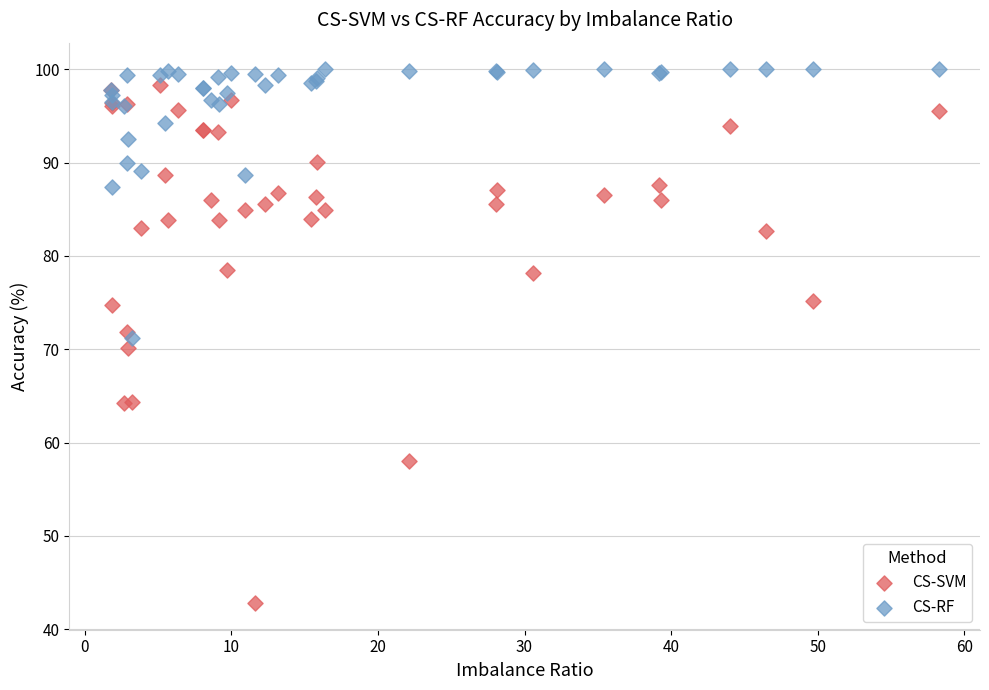

Which series reaches the minimum Y coordinate?

CS-SVM